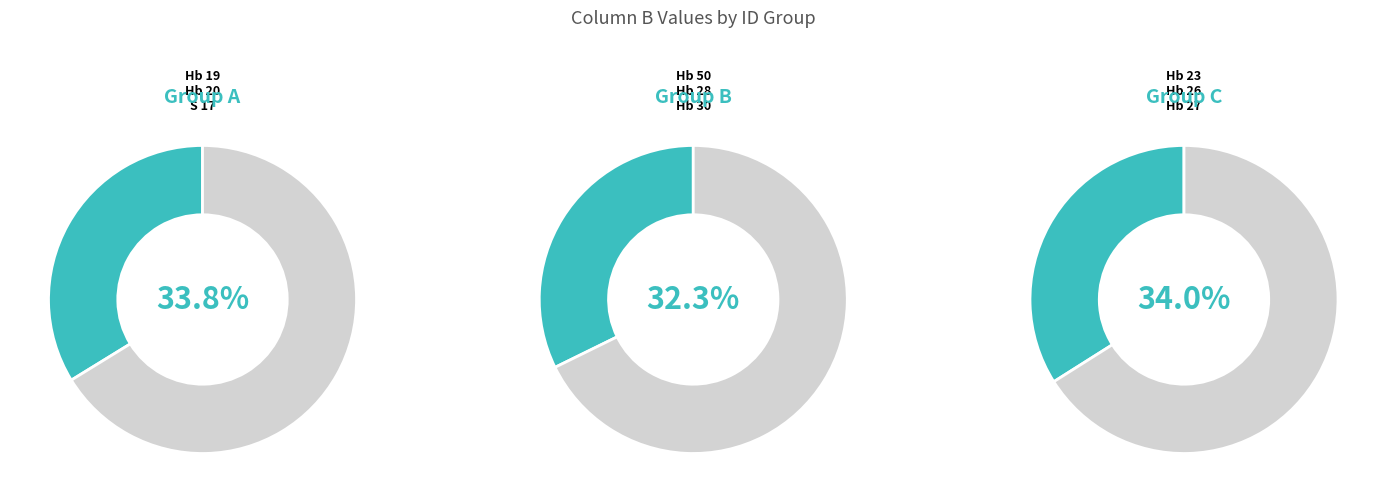

Rank the categories by value from highest to lowest.

Hb 27, Hb 28, Hb 20, S 17, Hb 30, Hb 26, Hb 19, Hb 23, Hb 50